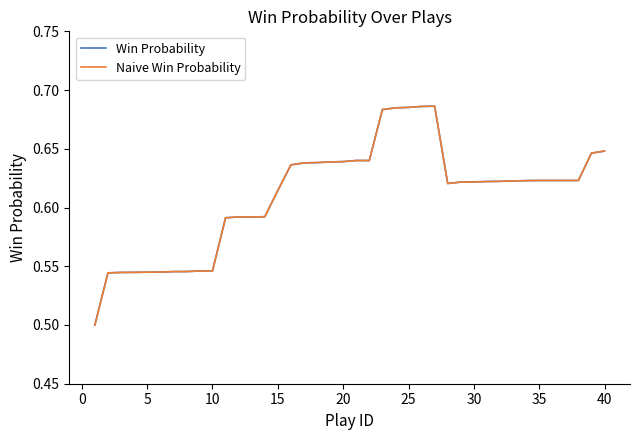

At how many categories does at least one series exceed 0?

40